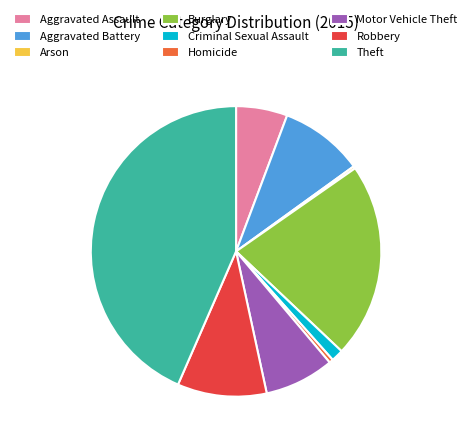

Combined, do Criminal Sexual Assault and Burglary account for over 50%?

No